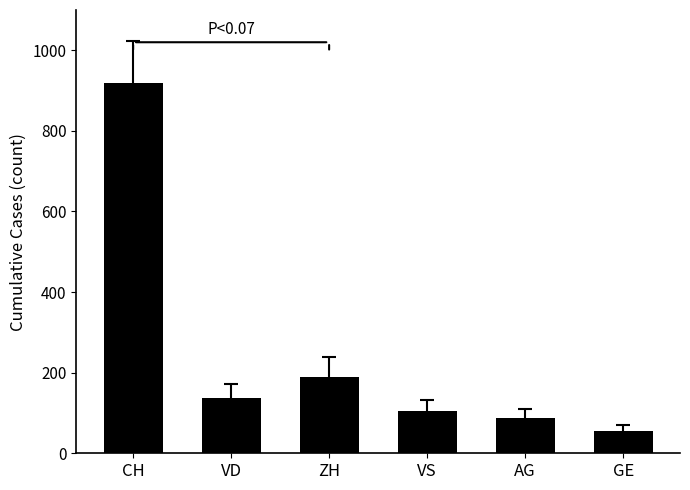

Which category has the lowest value across all series?

GE